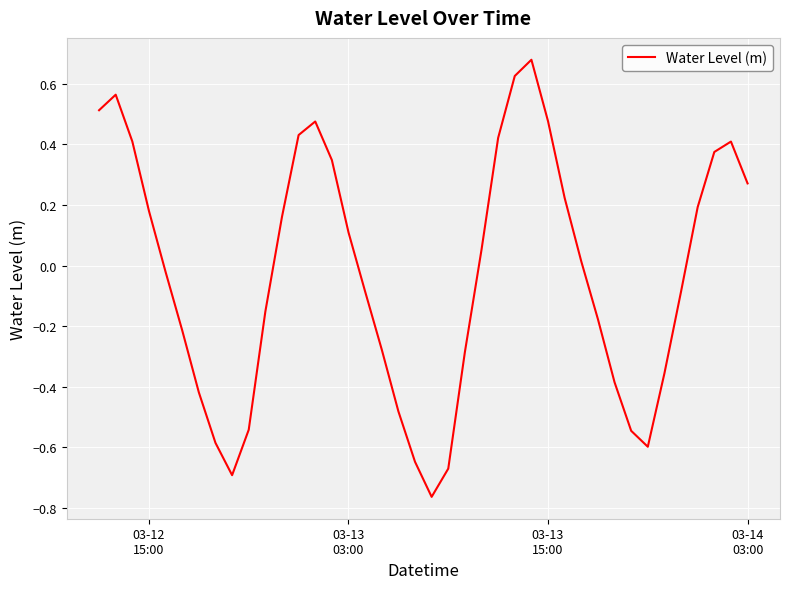

True or false: there are more than 0 points higher than both neighbors.

True